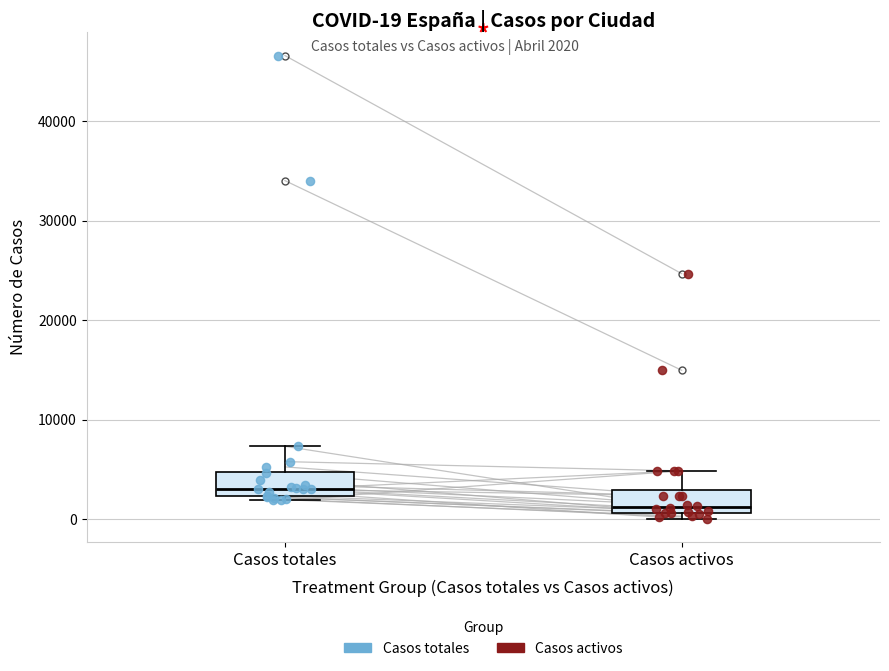

Which box has the highest median line?

Casos totales